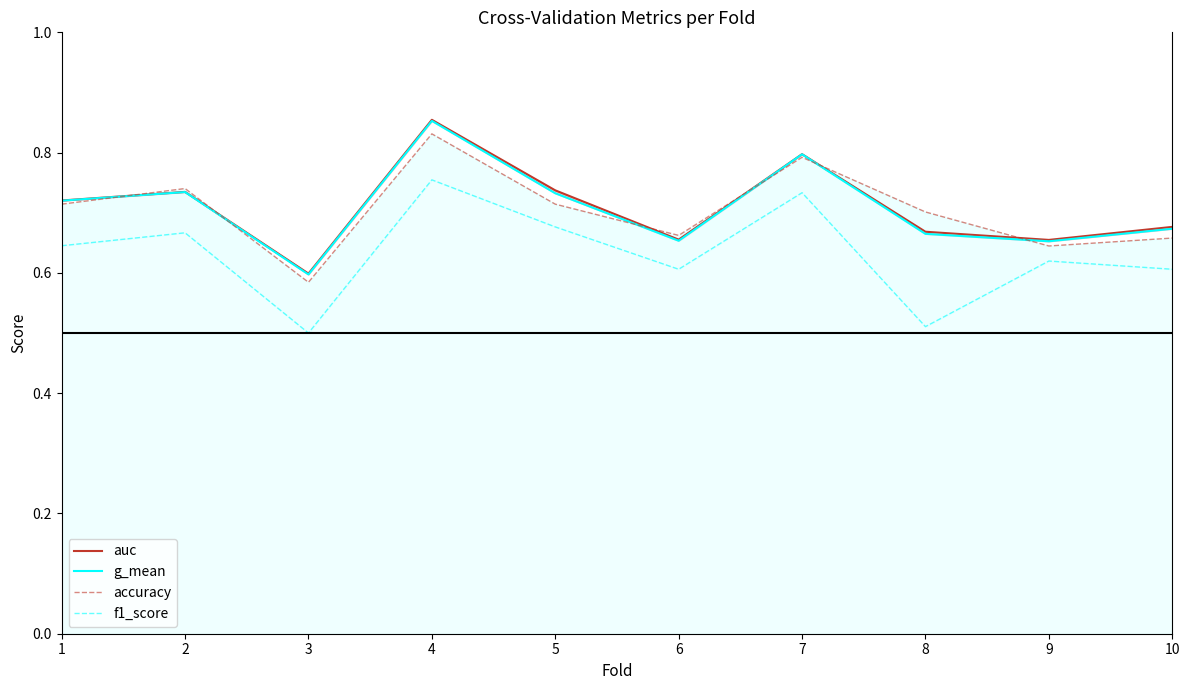

What is the difference between the maximum and second lowest values in the accuracy series?

0.2